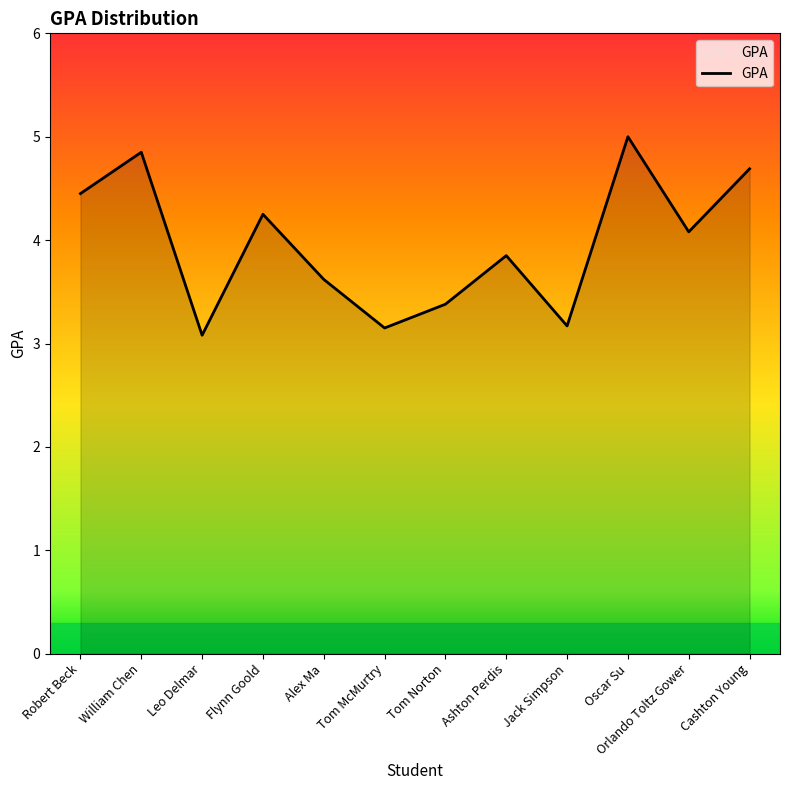

At which label does the data first exceed 4?

Robert Beck